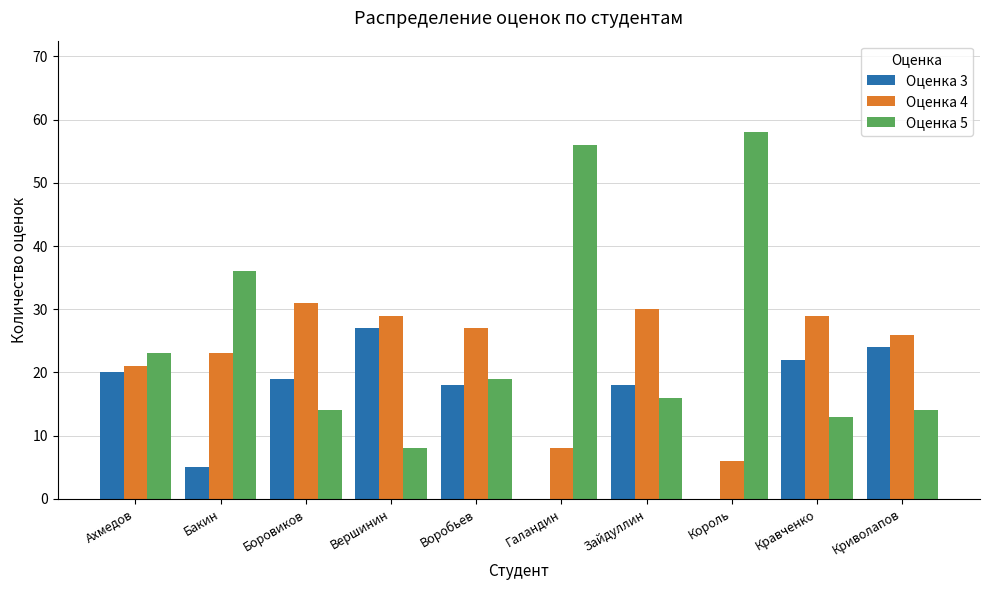

Is the value of Оценка 3 at Ахмедов greater than the value of Оценка 4 at Бакин?

No